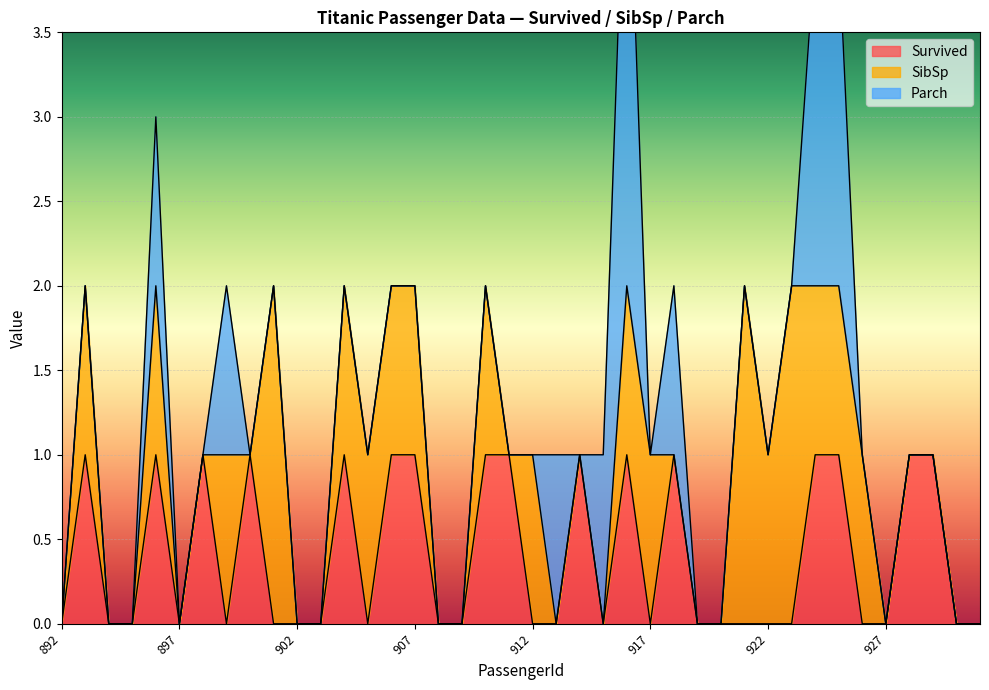

In SibSp, how many points are higher than both neighbors (excluding endpoints)?

8